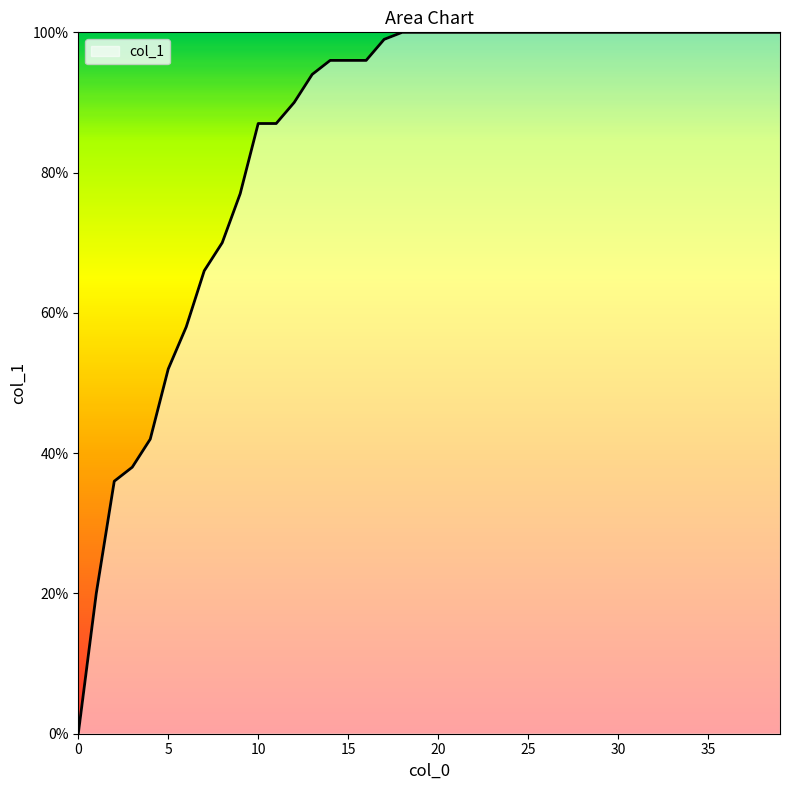

True or false: there are more than 1 points higher than both neighbors.

False